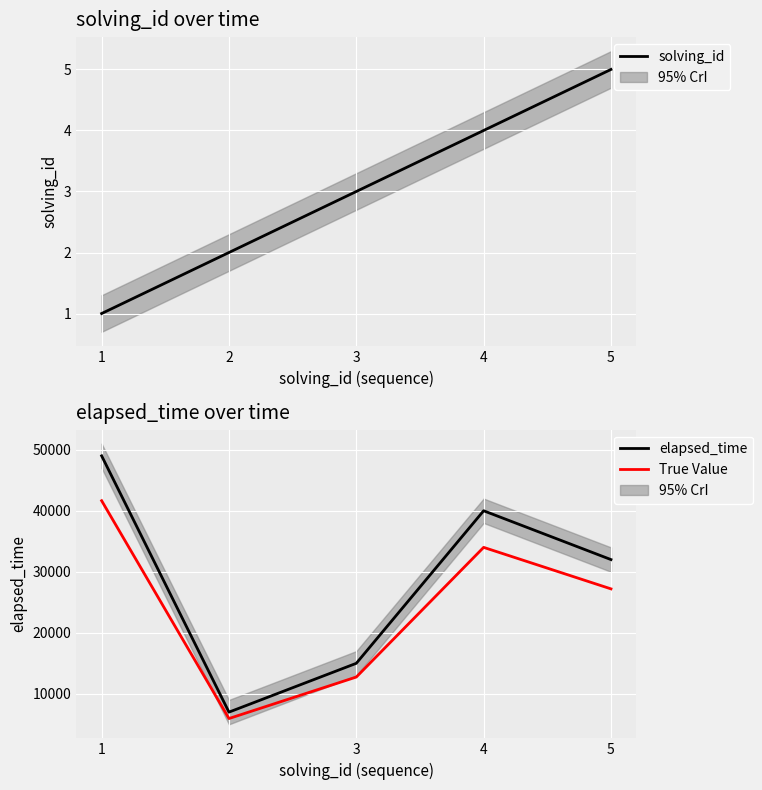

What is the total value across all series at 2?

12952